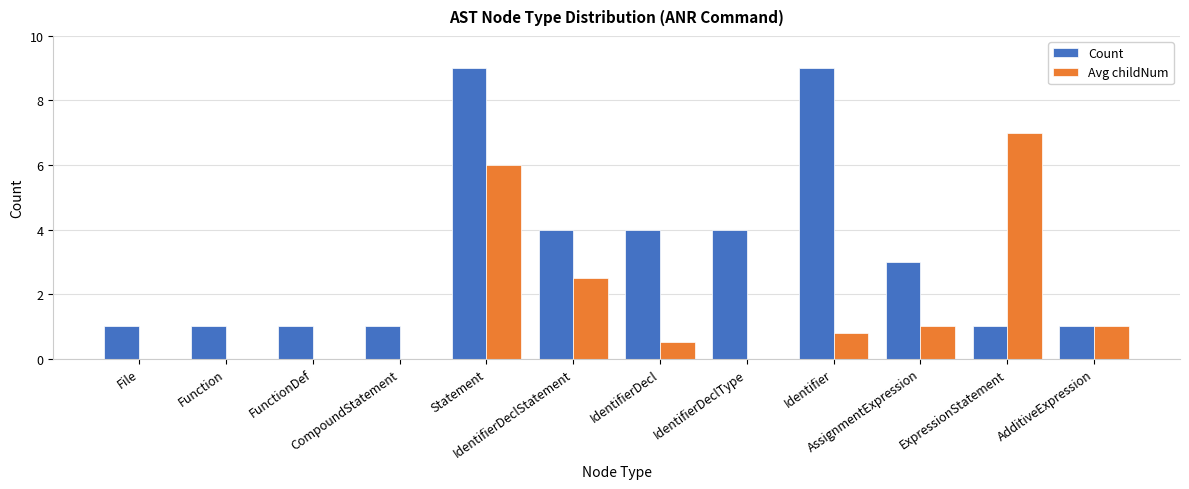

Which series has the largest total across all categories?

Count